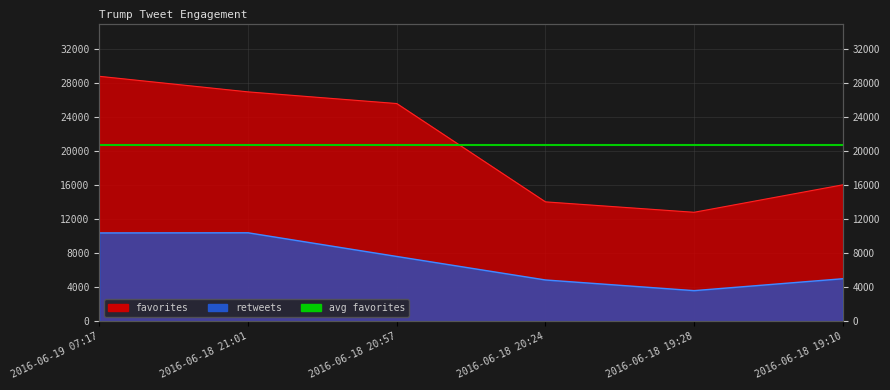

Reading left to right, list all the values displayed in this chart.

retweets: 10403	10420	7639	4878	3624	5023
favorites: 28802	26974	25604	14054	12829	16055